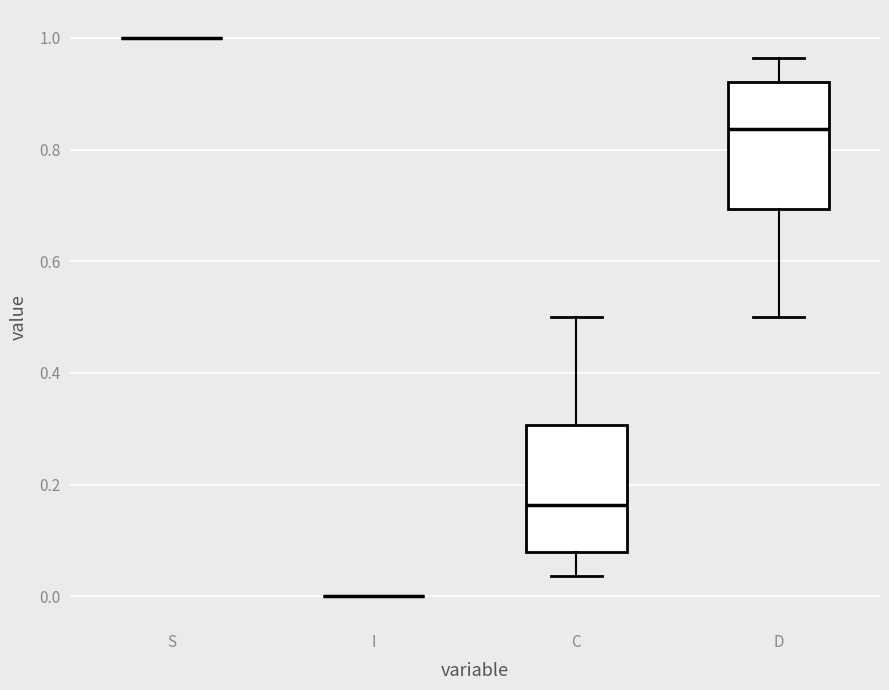

Where does the median line of the box for C sit on the y-axis? The values are not printed on the chart, so give them approximately, as read against the axis.

0.16